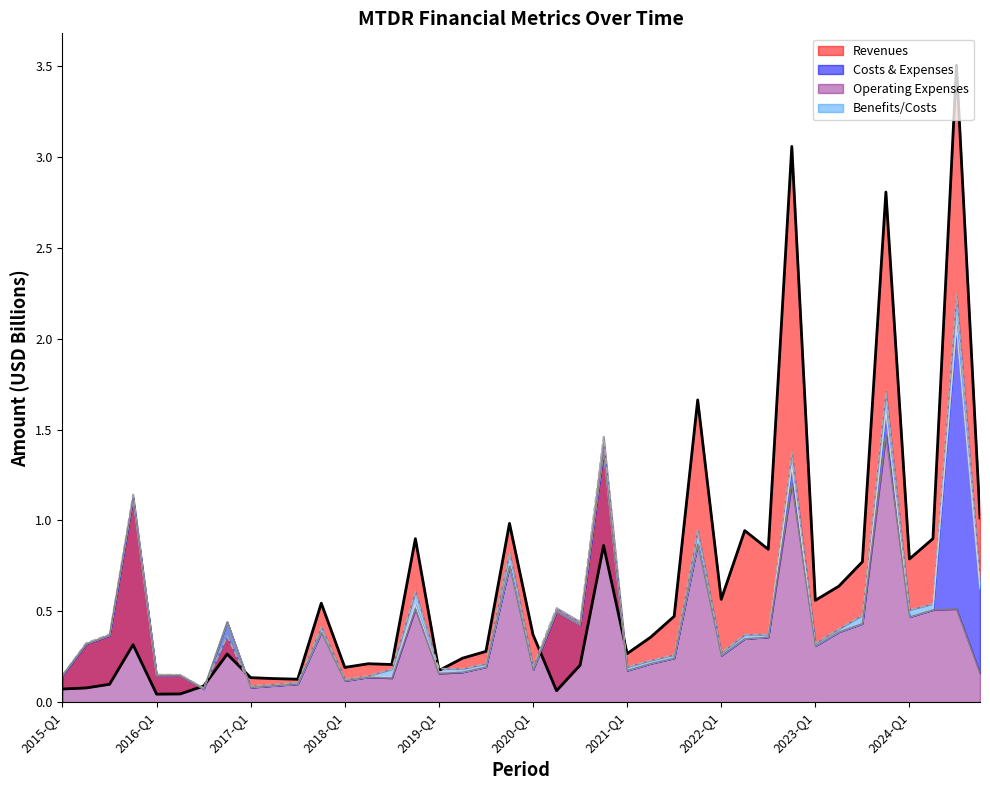

Reading left to right, transcribe all the data shown in this chart.

Revenues: 2015-Q1=0.1	2015-Q2=0.1	2015-Q3=0.1	2015-FY=0.3	2016-Q1=0.0	2016-Q2=0.0	2016-Q3=0.1	2016-FY=0.3	2017-Q1=0.1	2017-Q2=0.1	2017-Q3=0.1	2017-FY=0.5	2018-Q1=0.2	2018-Q2=0.2	2018-Q3=0.2	2018-FY=0.9	2019-Q1=0.2	2019-Q2=0.2	2019-Q3=0.3	2019-FY=1.0	2020-Q1=0.4	2020-Q2=0.1	2020-Q3=0.2	2020-FY=0.9	2021-Q1=0.3	2021-Q2=0.4	2021-Q3=0.5	2021-FY=1.7	2022-Q1=0.6	2022-Q2=0.9	2022-Q3=0.8	2022-FY=3.1	2023-Q1=0.6	2023-Q2=0.6	2023-Q3=0.8	2023-FY=2.8	2024-Q1=0.8	2024-Q3=0.9	2024-FY=3.5	2025-Q1=1.0
Benefits/Costs: 2015-Q1=0.1	2015-Q2=0.3	2015-Q3=0.4	2015-FY=1.1	2016-Q1=0.2	2016-Q2=0.2	2016-Q3=0.1	2016-FY=0.4	2017-Q1=0.1	2017-Q2=0.1	2017-Q3=0.1	2017-FY=0.4	2018-Q1=0.1	2018-Q2=0.1	2018-Q3=0.2	2018-FY=0.6	2019-Q1=0.2	2019-Q2=0.2	2019-Q3=0.2	2019-FY=0.8	2020-Q1=0.2	2020-Q2=0.5	2020-Q3=0.4	2020-FY=1.5	2021-Q1=0.2	2021-Q2=0.2	2021-Q3=0.3	2021-FY=0.9	2022-Q1=0.3	2022-Q2=0.4	2022-Q3=0.4	2022-FY=1.4	2023-Q1=0.3	2023-Q2=0.4	2023-Q3=0.5	2023-FY=1.7	2024-Q1=0.5	2024-Q3=0.5	2024-FY=2.2	2025-Q1=0.7
Costs & Expenses: 2015-Q1=0.1	2015-Q2=0.3	2015-Q3=0.4	2015-FY=1.1	2016-Q1=0.1	2016-Q2=0.1	2016-Q3=0.1	2016-FY=0.4	2017-Q1=0.1	2017-Q2=0.1	2017-Q3=0.1	2017-FY=0.4	2018-Q1=0.1	2018-Q2=0.1	2018-Q3=0.1	2018-FY=0.5	2019-Q1=0.2	2019-Q2=0.2	2019-Q3=0.2	2019-FY=0.7	2020-Q1=0.2	2020-Q2=0.5	2020-Q3=0.4	2020-FY=1.4	2021-Q1=0.2	2021-Q2=0.2	2021-Q3=0.2	2021-FY=0.9	2022-Q1=0.3	2022-Q2=0.3	2022-Q3=0.4	2022-FY=1.3	2023-Q1=0.3	2023-Q2=0.4	2023-Q3=0.4	2023-FY=1.6	2024-Q1=0.5	2024-Q3=0.5	2024-FY=2.1	2025-Q1=0.6
Operating Expenses: 2015-Q1=0.1	2015-Q2=0.3	2015-Q3=0.4	2015-FY=1.1	2016-Q1=0.1	2016-Q2=0.1	2016-Q3=0.1	2016-FY=0.4	2017-Q1=0.1	2017-Q2=0.1	2017-Q3=0.1	2017-FY=0.4	2018-Q1=0.1	2018-Q2=0.1	2018-Q3=0.1	2018-FY=0.5	2019-Q1=0.2	2019-Q2=0.2	2019-Q3=0.2	2019-FY=0.7	2020-Q1=0.2	2020-Q2=0.5	2020-Q3=0.4	2020-FY=1.4	2021-Q1=0.2	2021-Q2=0.2	2021-Q3=0.2	2021-FY=0.9	2022-Q1=0.3	2022-Q2=0.3	2022-Q3=0.4	2022-FY=1.2	2023-Q1=0.3	2023-Q2=0.4	2023-Q3=0.4	2023-FY=1.5	2024-Q1=0.5	2024-Q3=0.5	2024-FY=0.5	2025-Q1=0.2